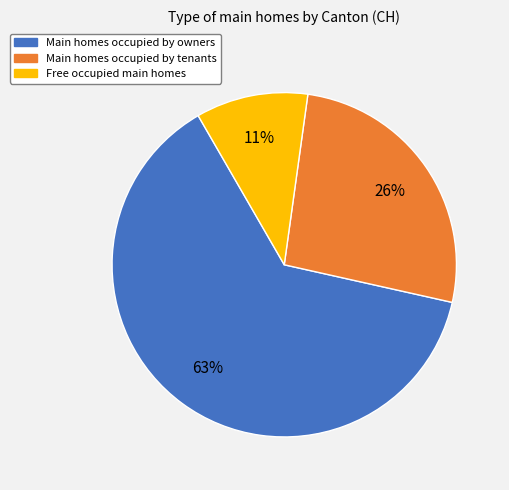

Does any single category account for the majority?

Yes